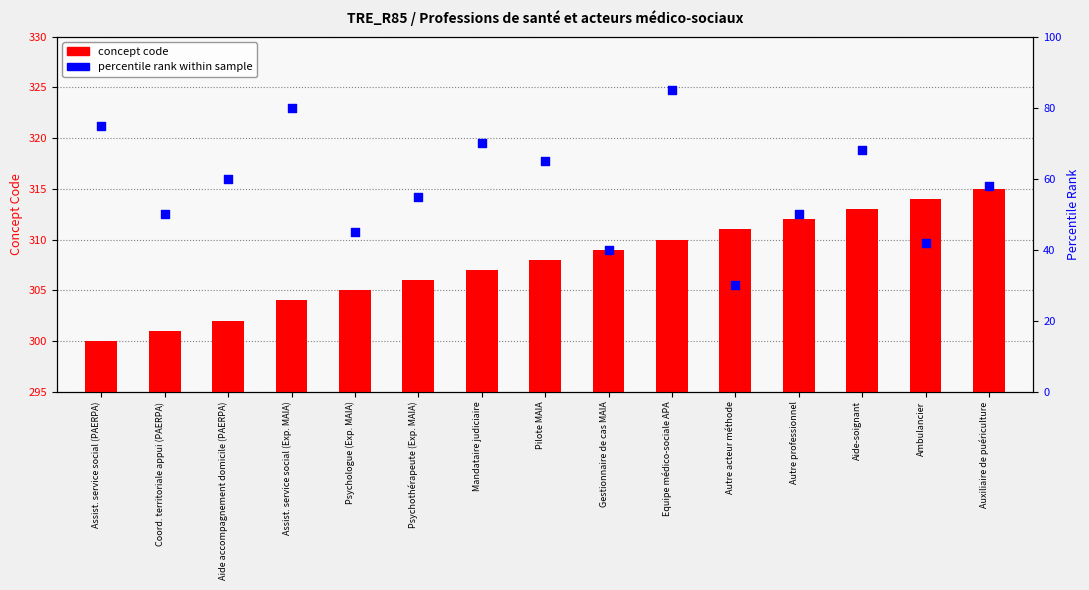

Which series has the largest total across all categories?

concept code